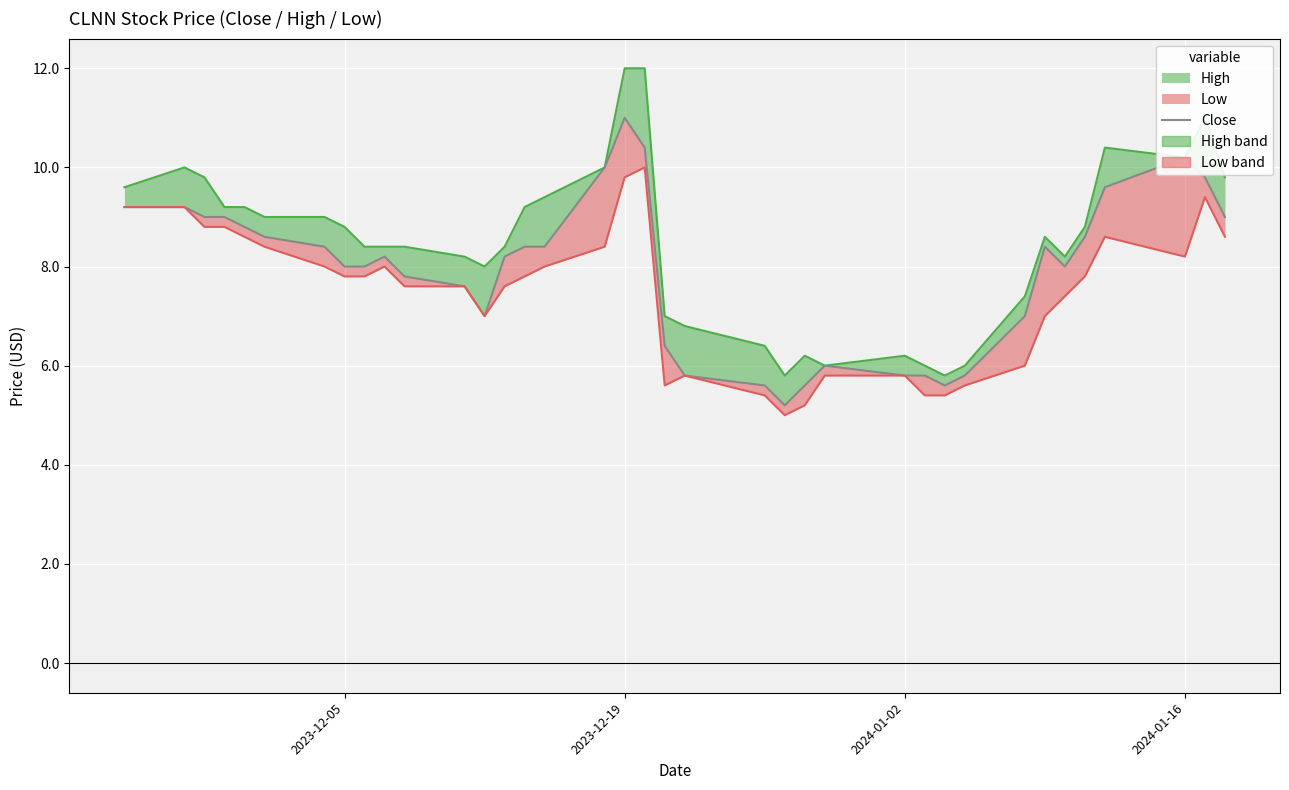

How many interior local peaks (higher than both neighbors) does the data have?

5